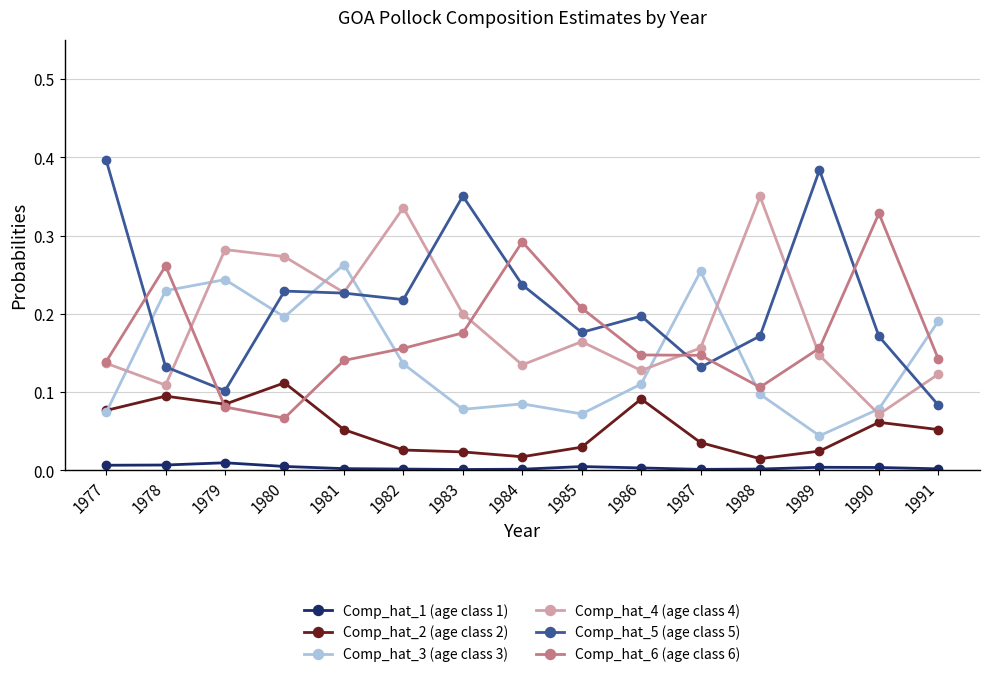

Count the number of data series in this chart.

6